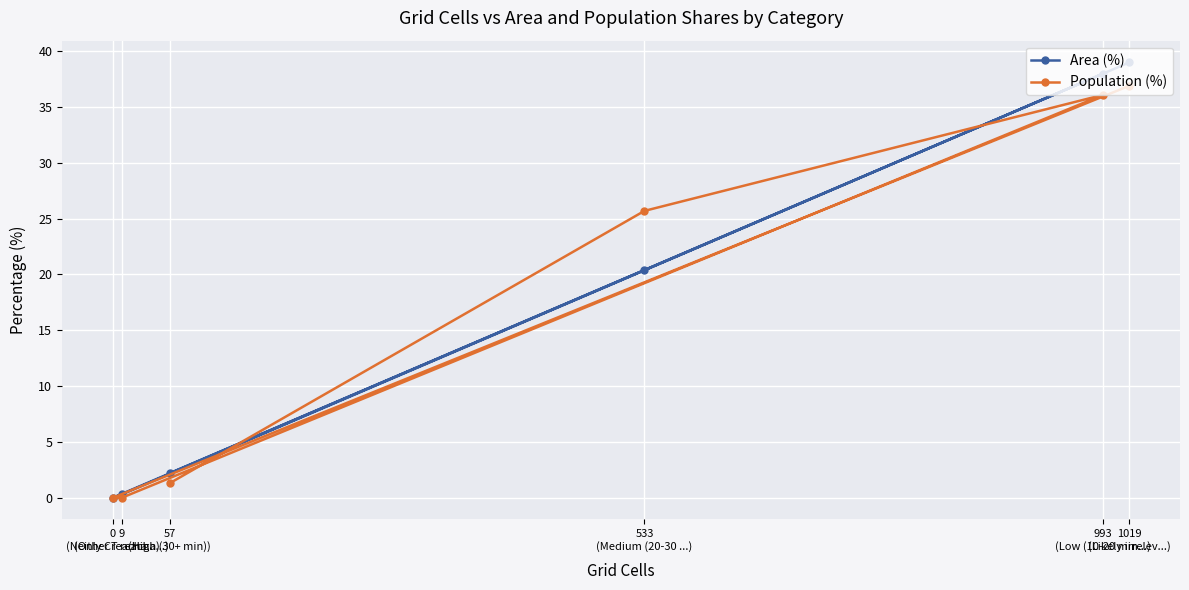

At which label is Population (%) closest to 18?

533
(Medium (20-30 ...)